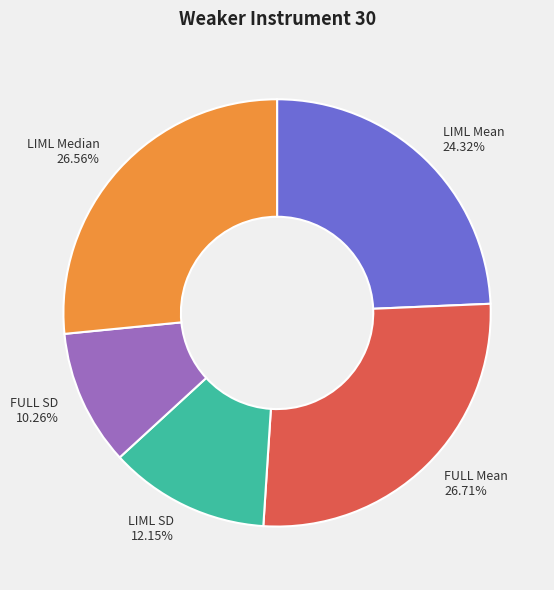

What percentage is NOT represented by LIML Median?

73.4%